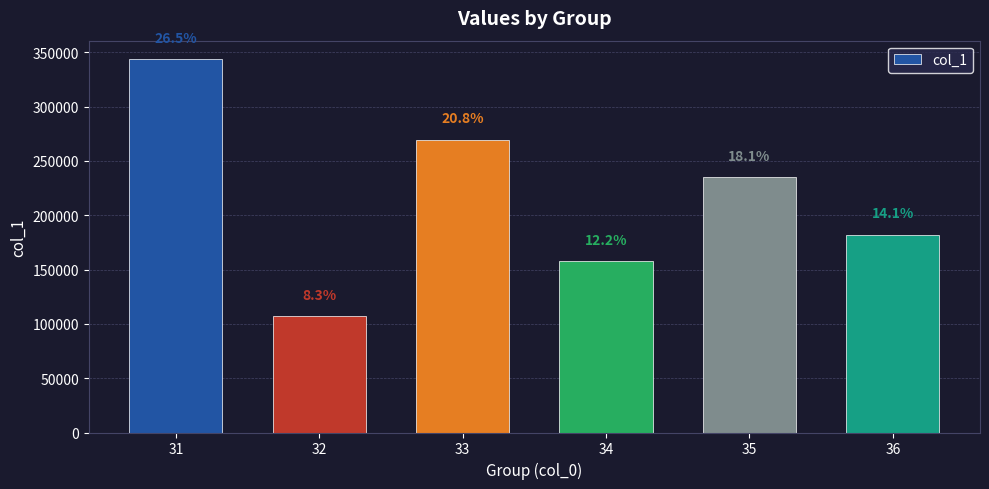

Reading left to right, transcribe all the data shown in this chart.

31=343517.9	32=107508.8	33=269655.5	34=158254.9	35=234791.1	36=182208.0